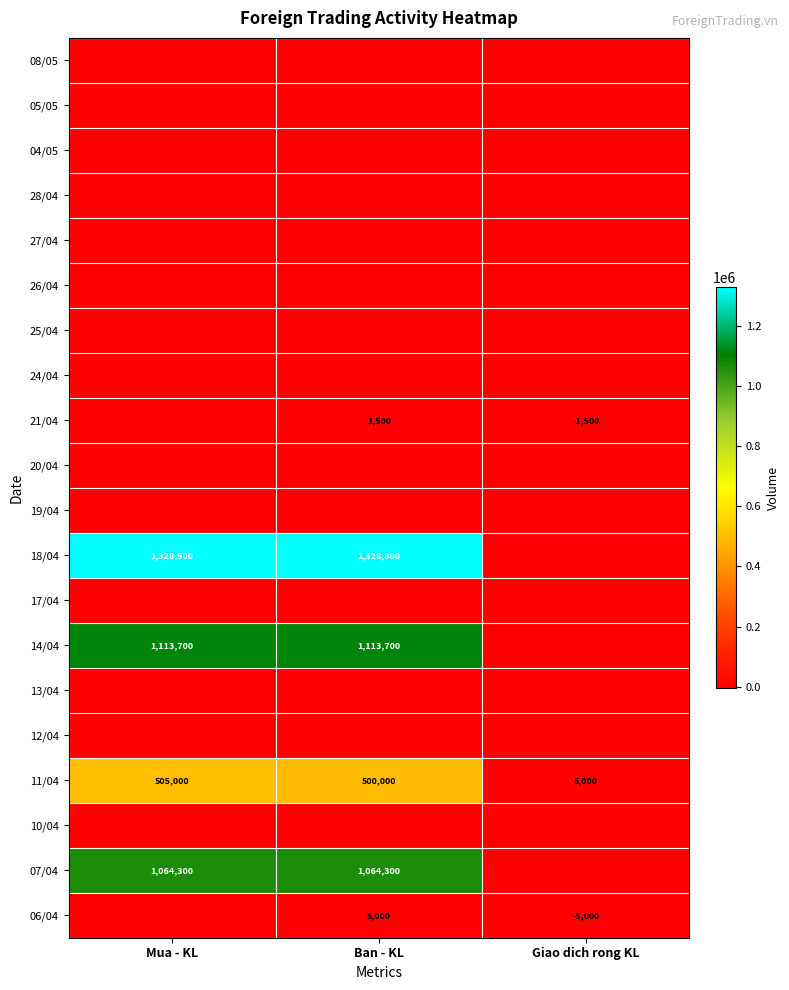

True or false: 07/04 has a value of 1855196 at Ban - KL.

False